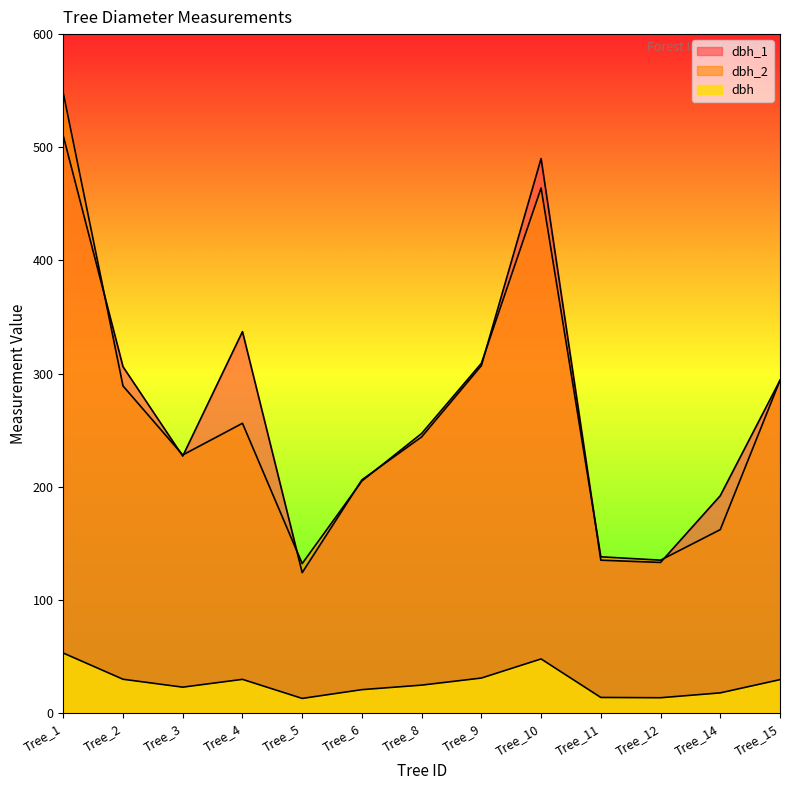

Which series ends up on top after the final intersection of dbh_2 and dbh_1?

dbh_1